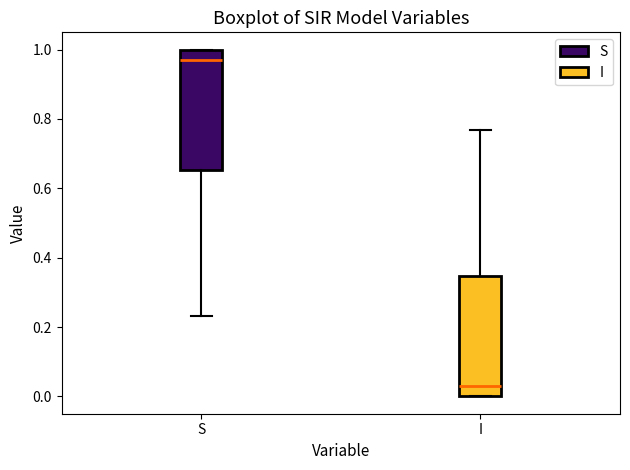

Where is the lower edge of the box for S on the y-axis? The values are not printed on the chart, so give them approximately, as read against the axis.

0.66